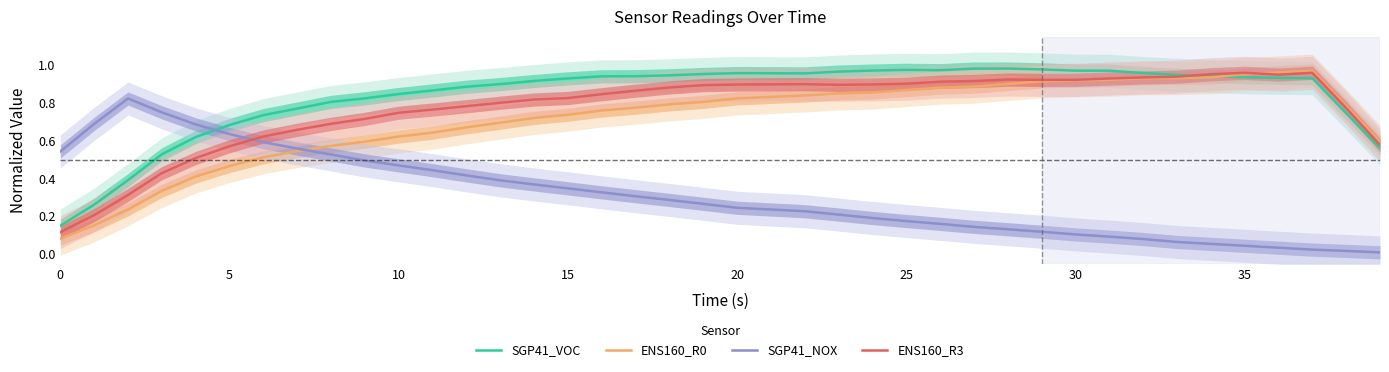

True or false: SGP41_NOX and ENS160_R0 cross at least once.

True